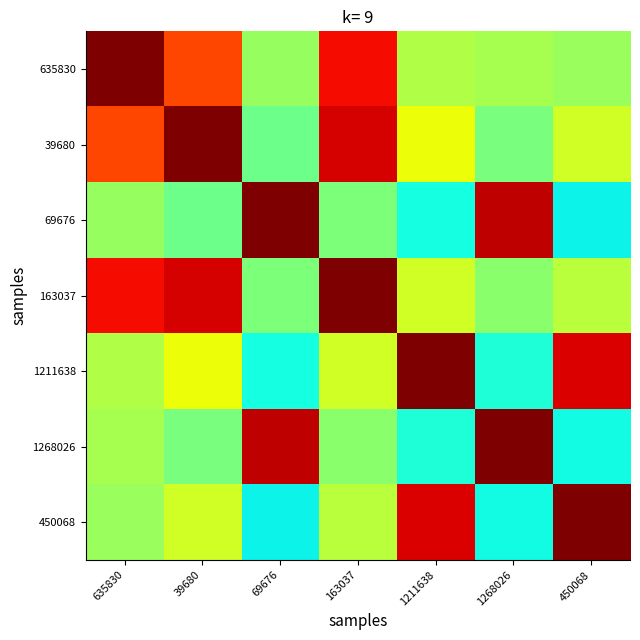

At which category is the sum across all series the highest?

163037